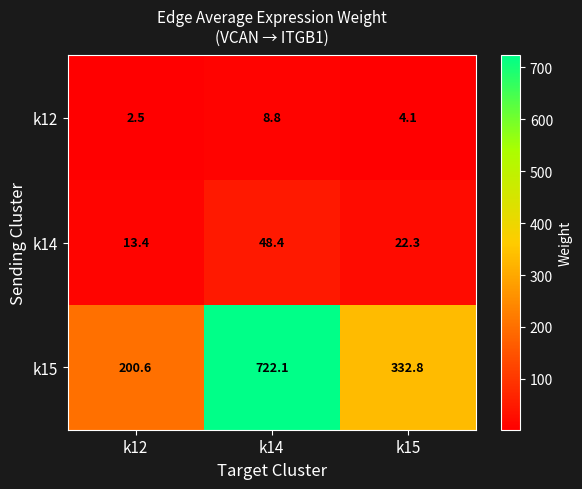

How many distinct data groups are displayed?

3